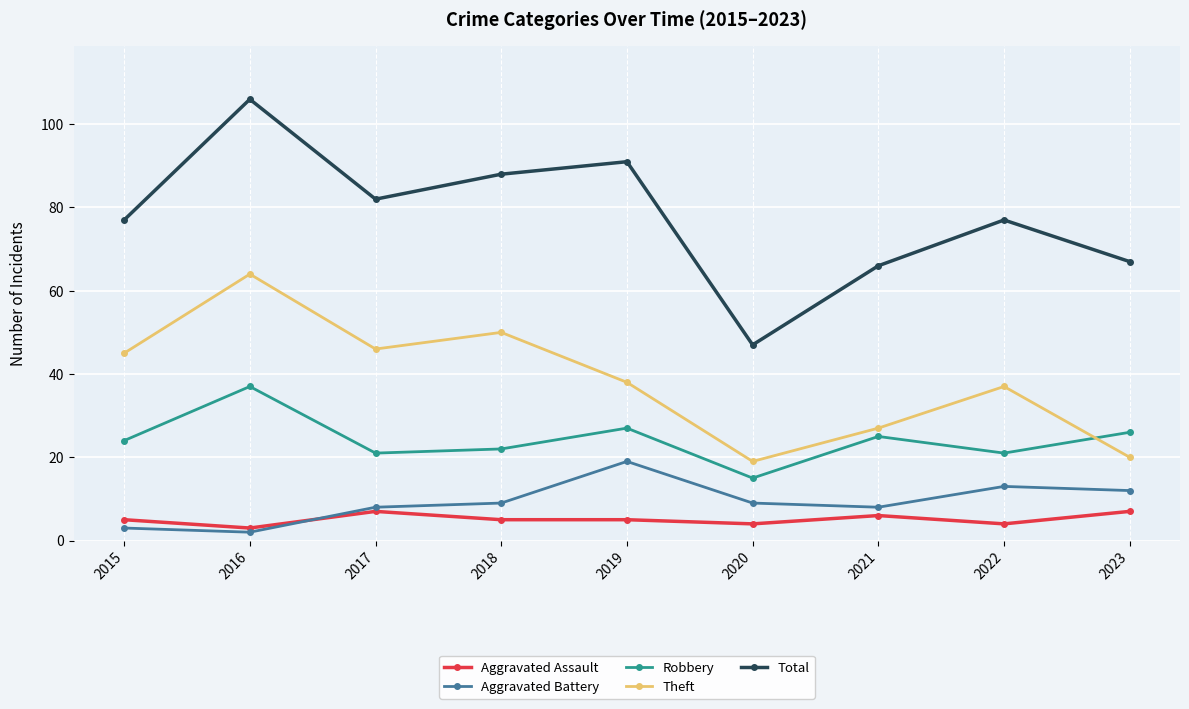

True or false: Total and Aggravated Assault cross at least once.

False